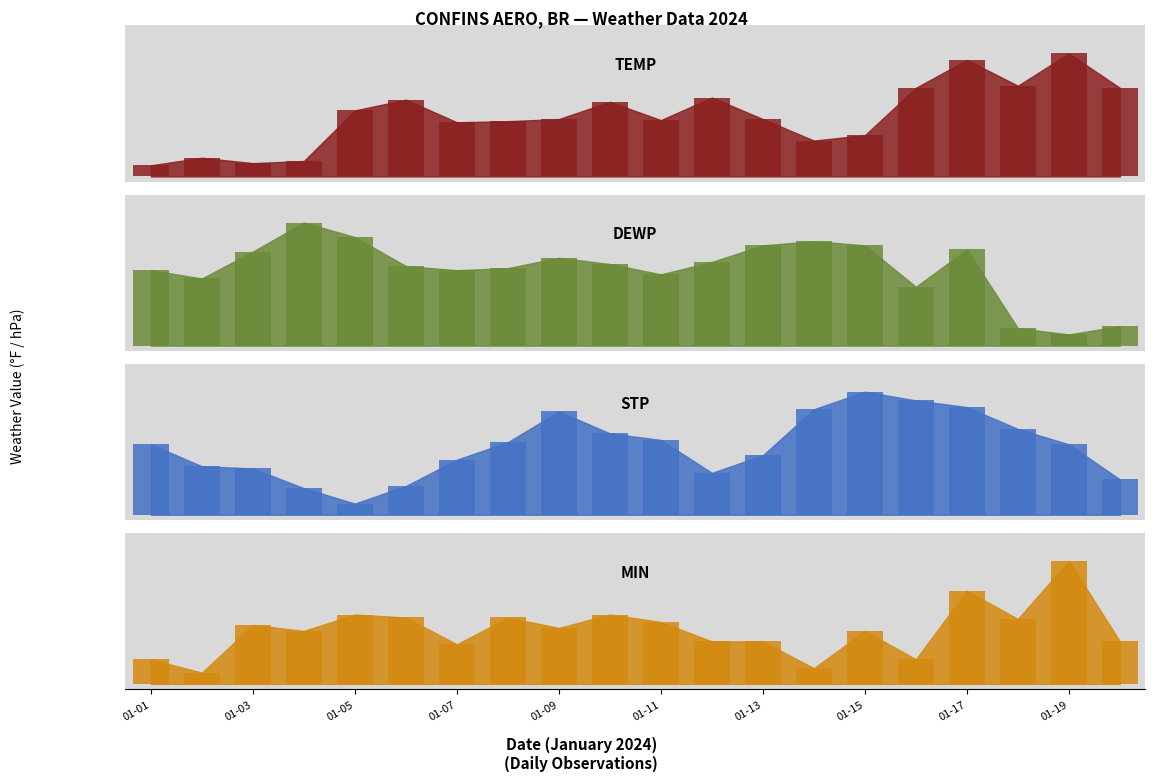

Which series has the largest range (max minus min)?

TEMP